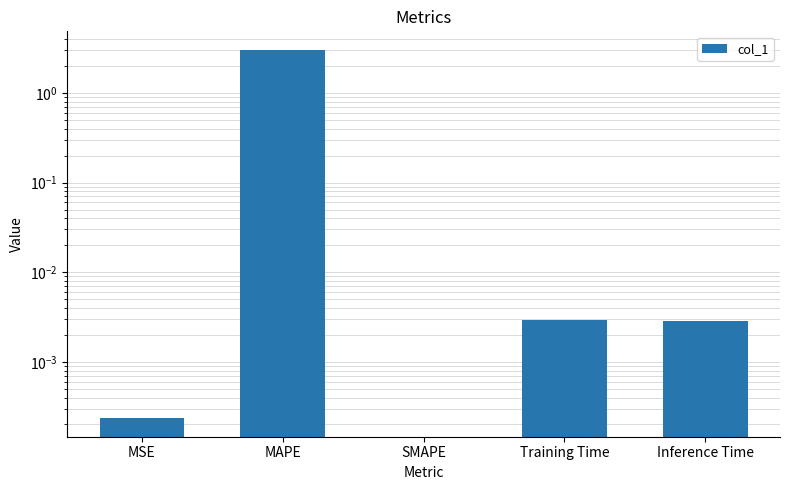

Reading left to right, list all the values displayed in this chart.

0.0	3.0	0.0	0.0	0.0